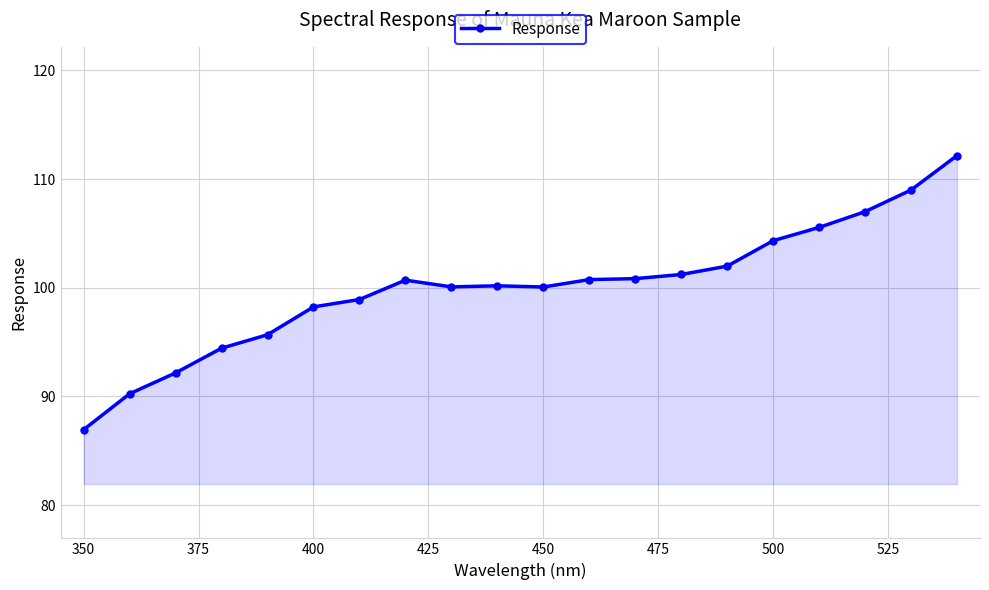

What is the value of the 13th point from the left?

100.8